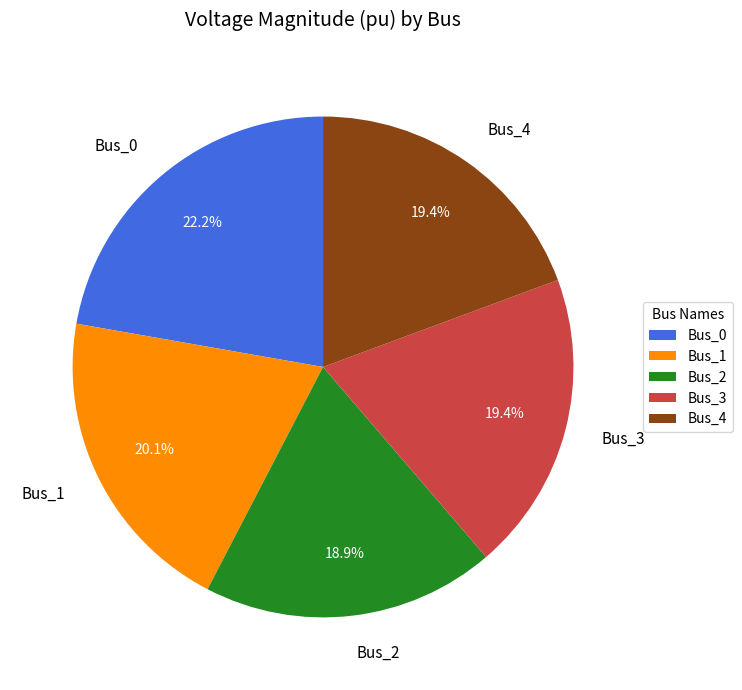

The Bus_2 slice represents 5% of the pie. True or false?

False